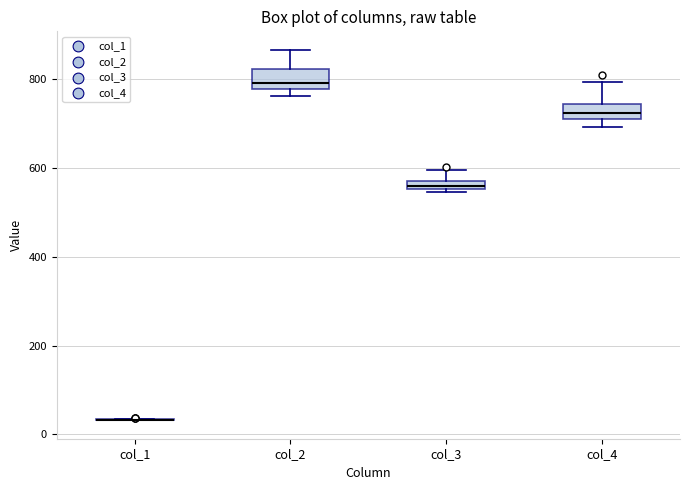

Where does the upper whisker of the box for col_4 end on the y-axis? The values are not printed on the chart, so give them approximately, as read against the axis.

800